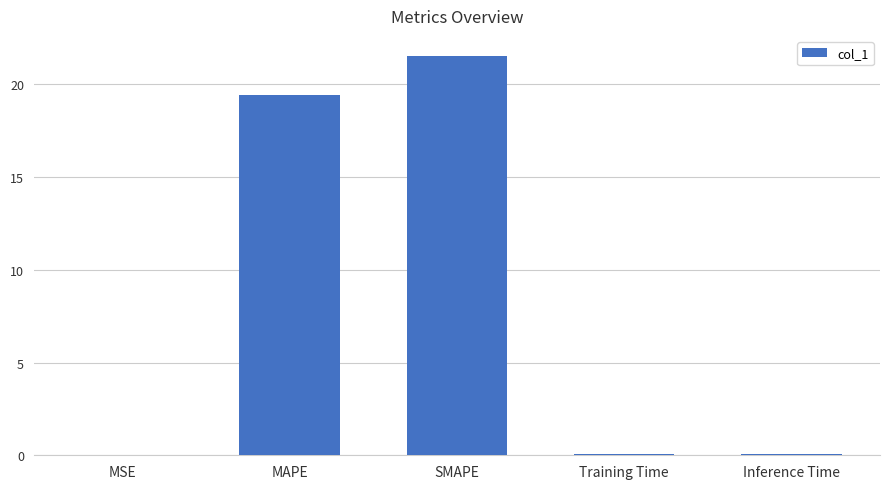

At which category does the chart reach its peak across all series?

SMAPE